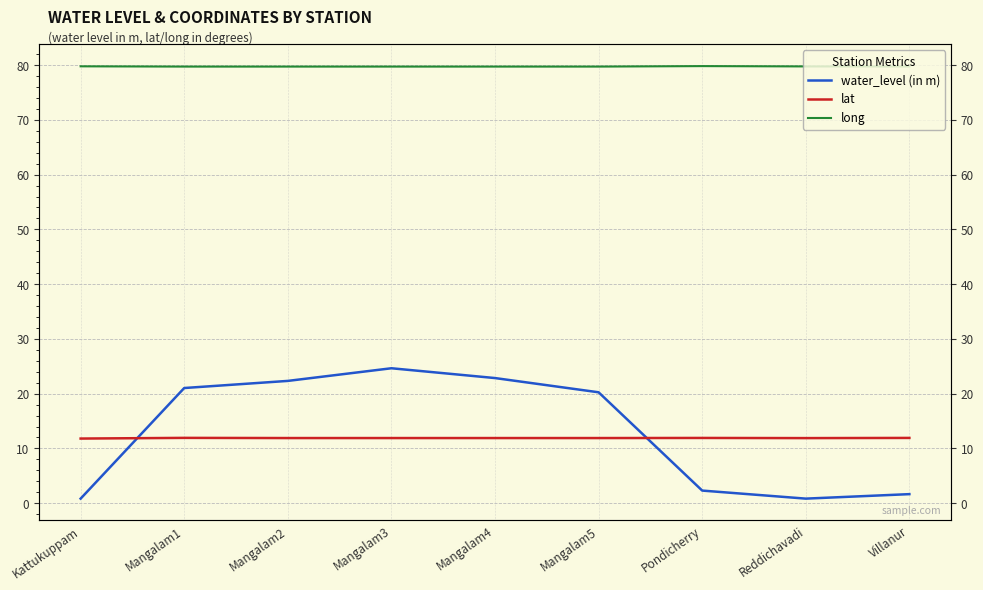

The lat series shows 11.9 at Villanur. True or false?

True